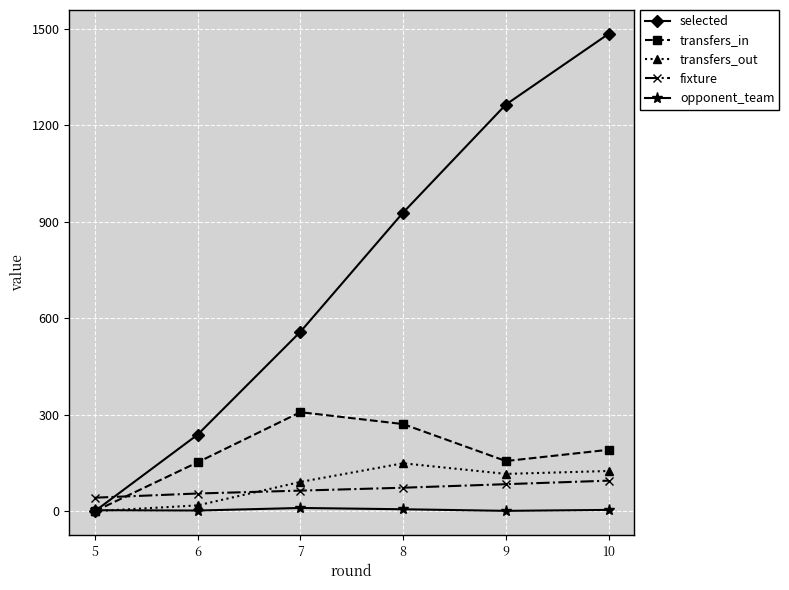

Where is the first local maximum for transfers_in?

7